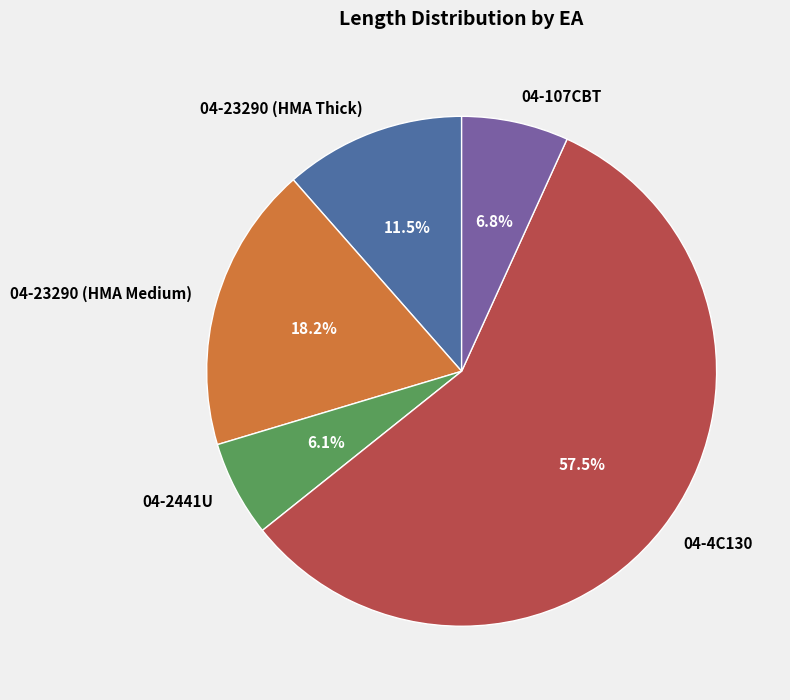

What percentage is NOT represented by 04-2441U?

93.9%